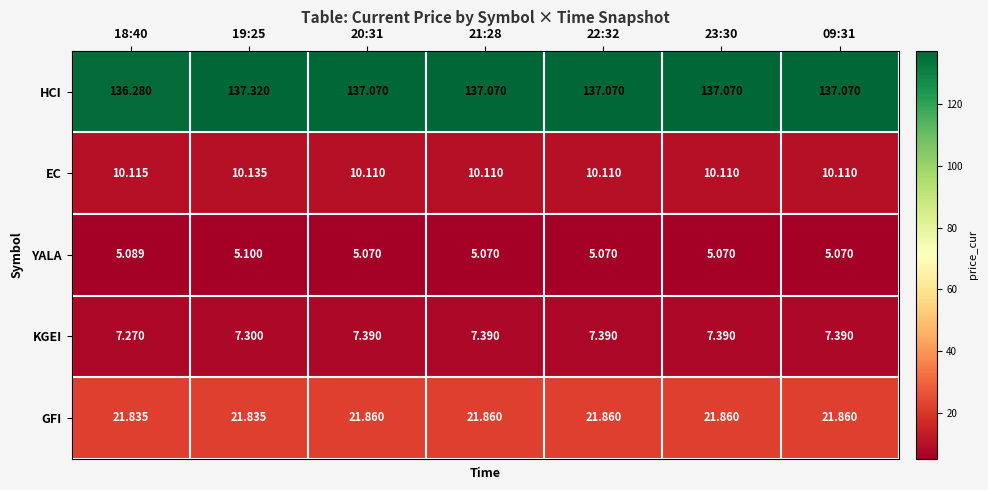

Which series has the largest range (max minus min)?

HCI